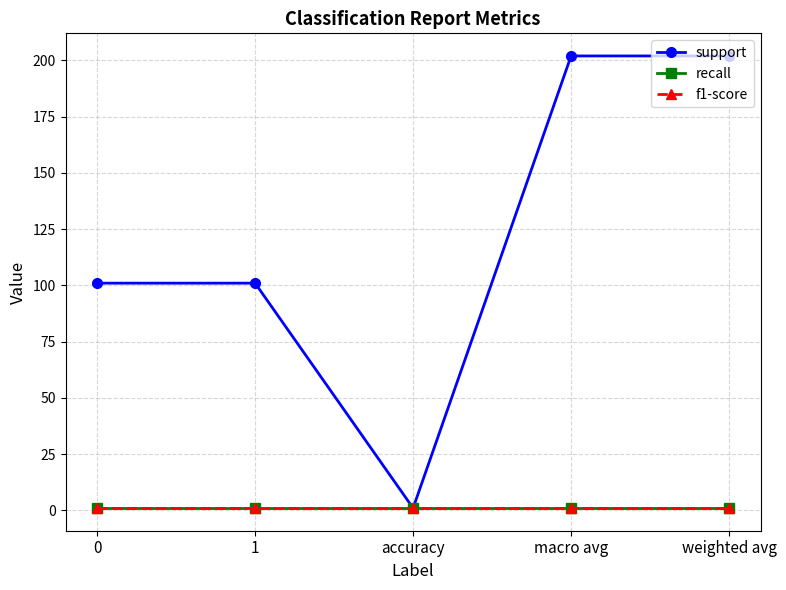

Reading left to right, what are all the values shown in this chart?

support: 0=101	1=101	accuracy=1	macro avg=202	weighted avg=202
recall: 0=1	1=1	accuracy=1	macro avg=1	weighted avg=1
f1-score: 0=1	1=1	accuracy=1	macro avg=1	weighted avg=1